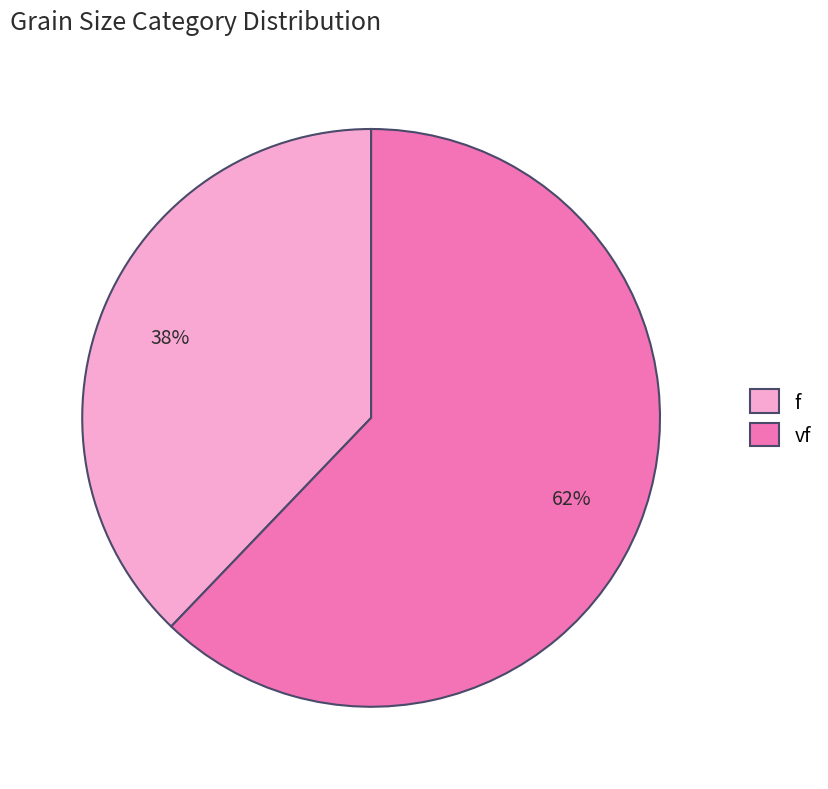

How many segments does this pie chart have?

2